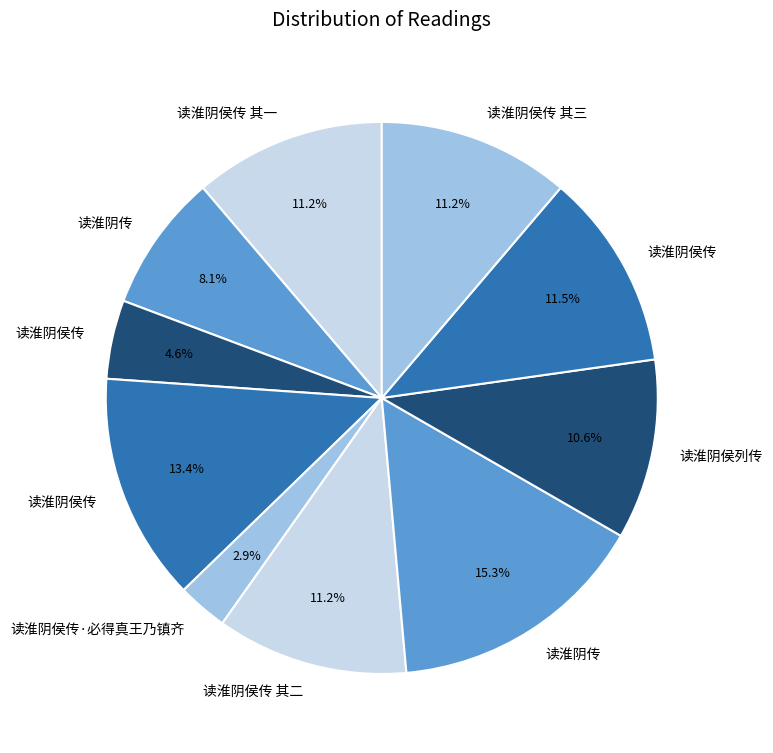

How many segments does this pie chart have?

10